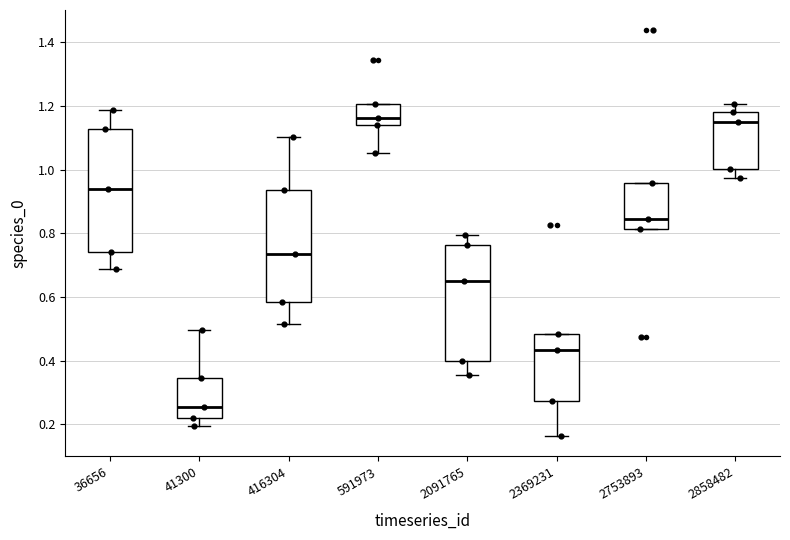

Which box's median line is the lowest?

41300